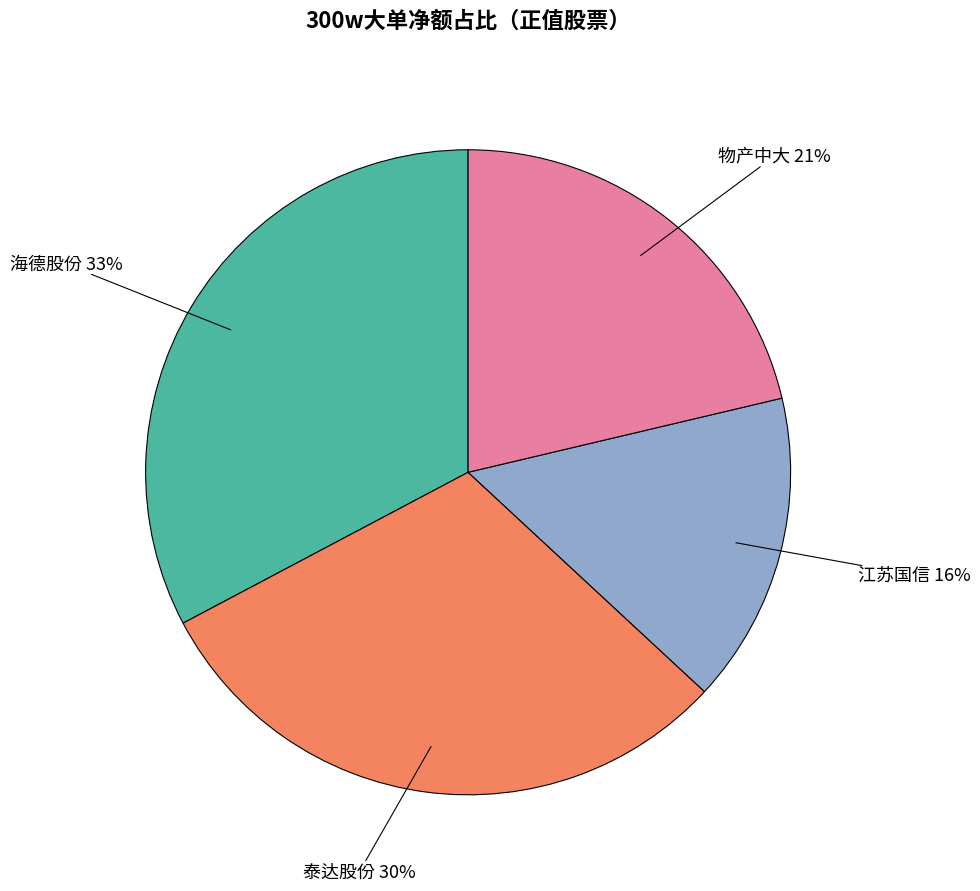

How many segments does this pie chart have?

4